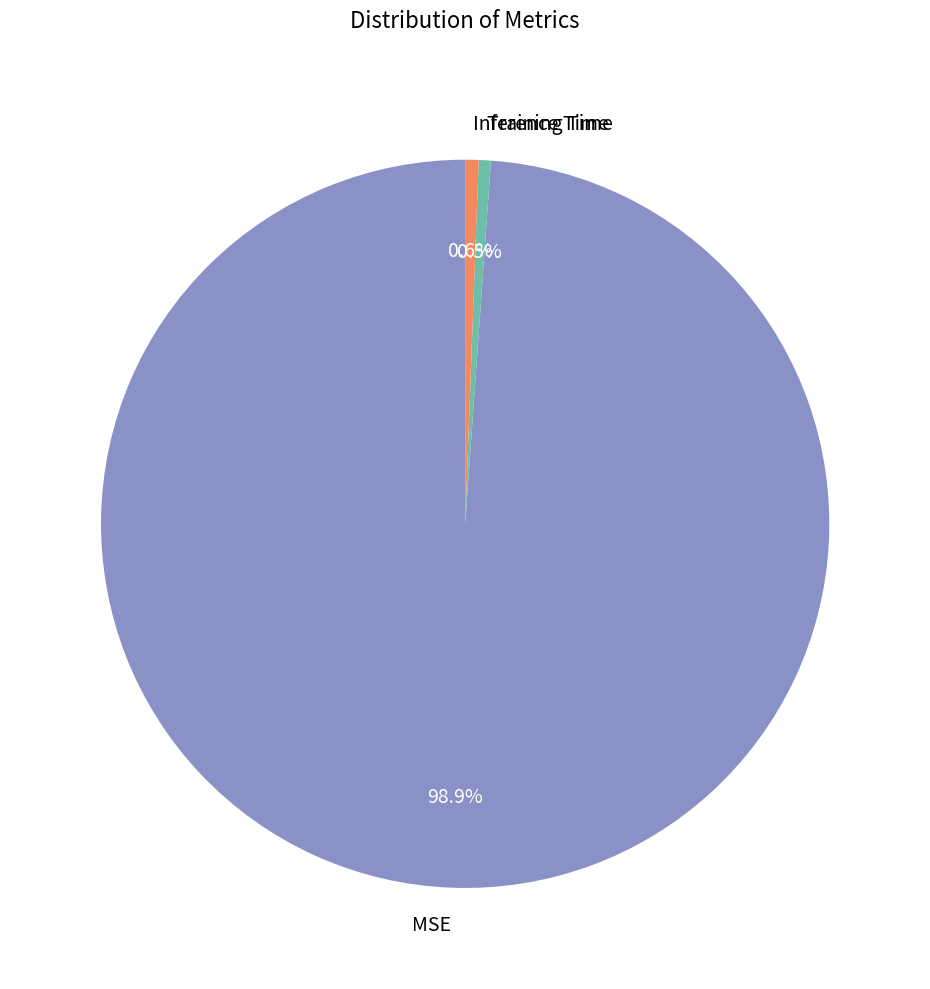

What is the largest slice in the pie chart?

MSE